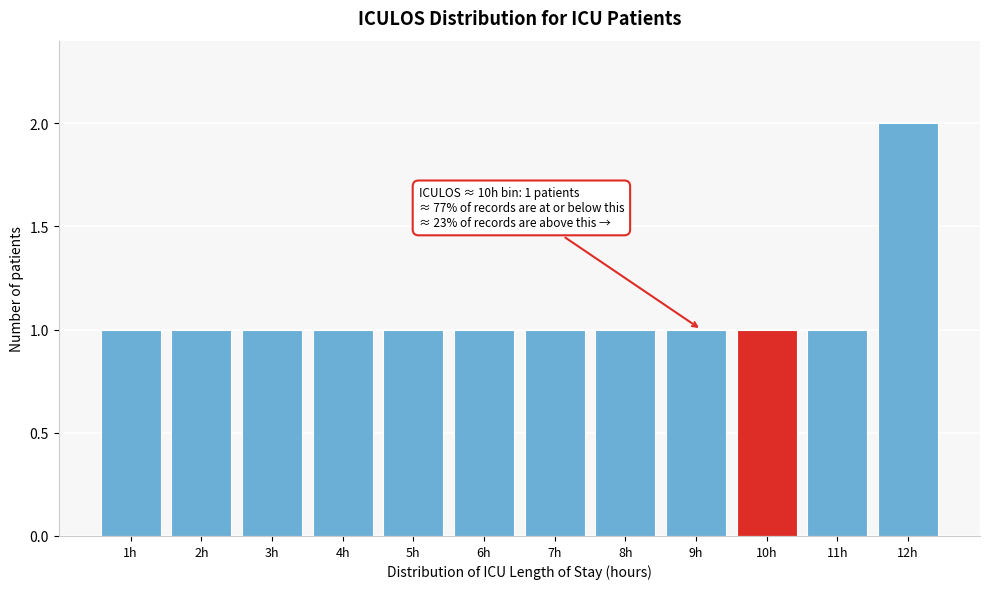

Reading left to right, extract all data points from this chart.

1	1	1	1	1	1	1	1	1	1	1	2